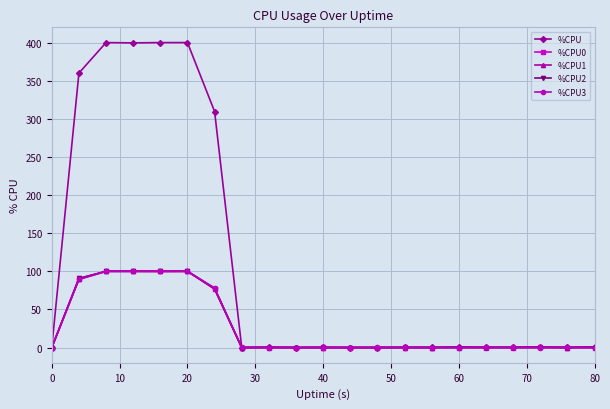

Which series has the largest total across all categories?

%CPU